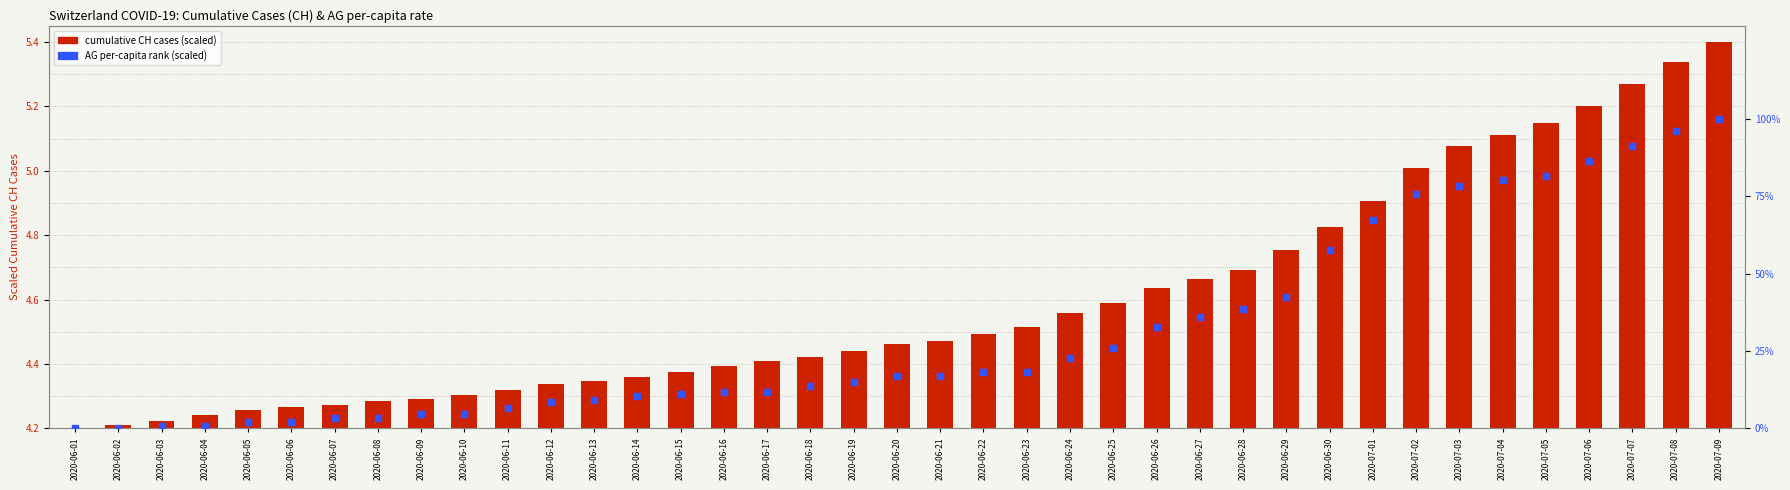

At which category is the sum across all series the highest?

2020-07-09